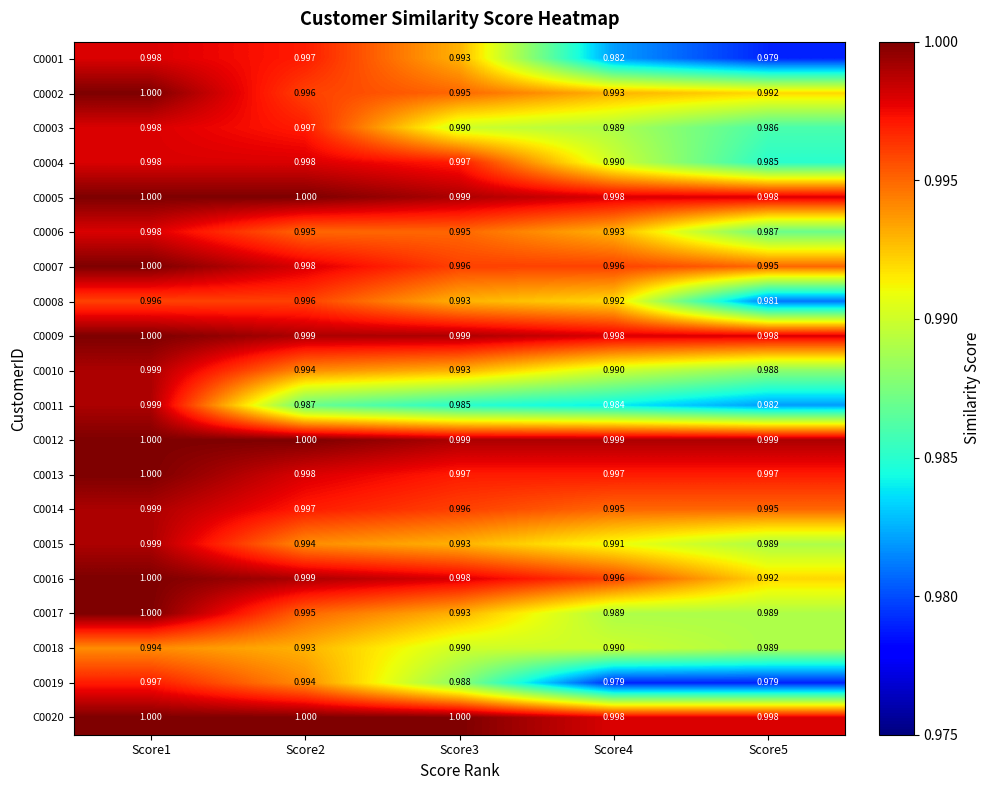

Is the value of C0013 at Score2 greater than the value of C0003 at Score5?

Yes